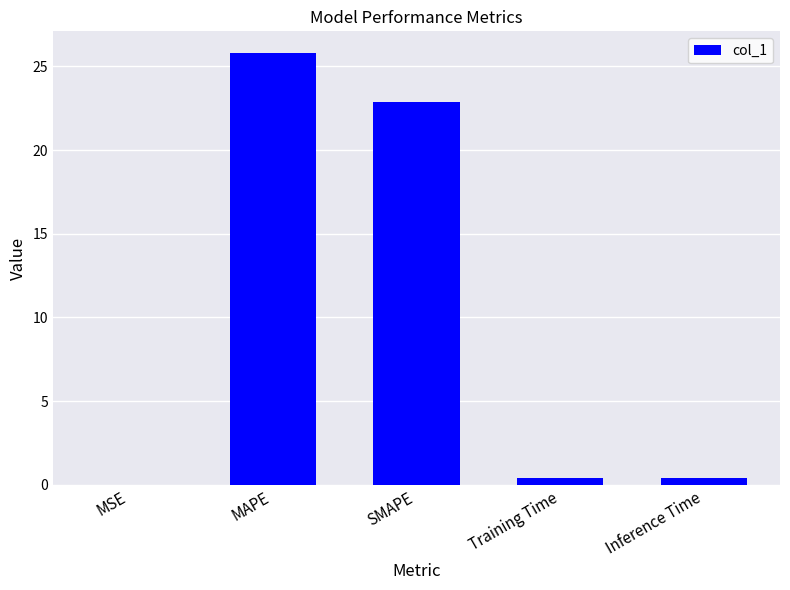

At which category does the chart reach its peak across all series?

MAPE